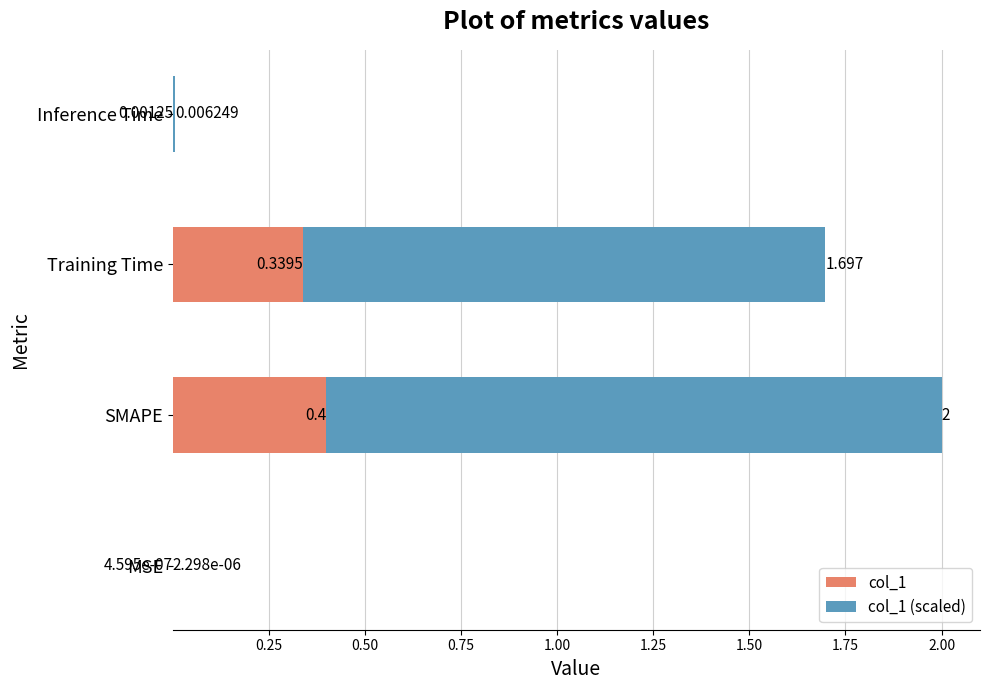

What are all the series names shown in the legend?

col_1, col_1 (scaled)